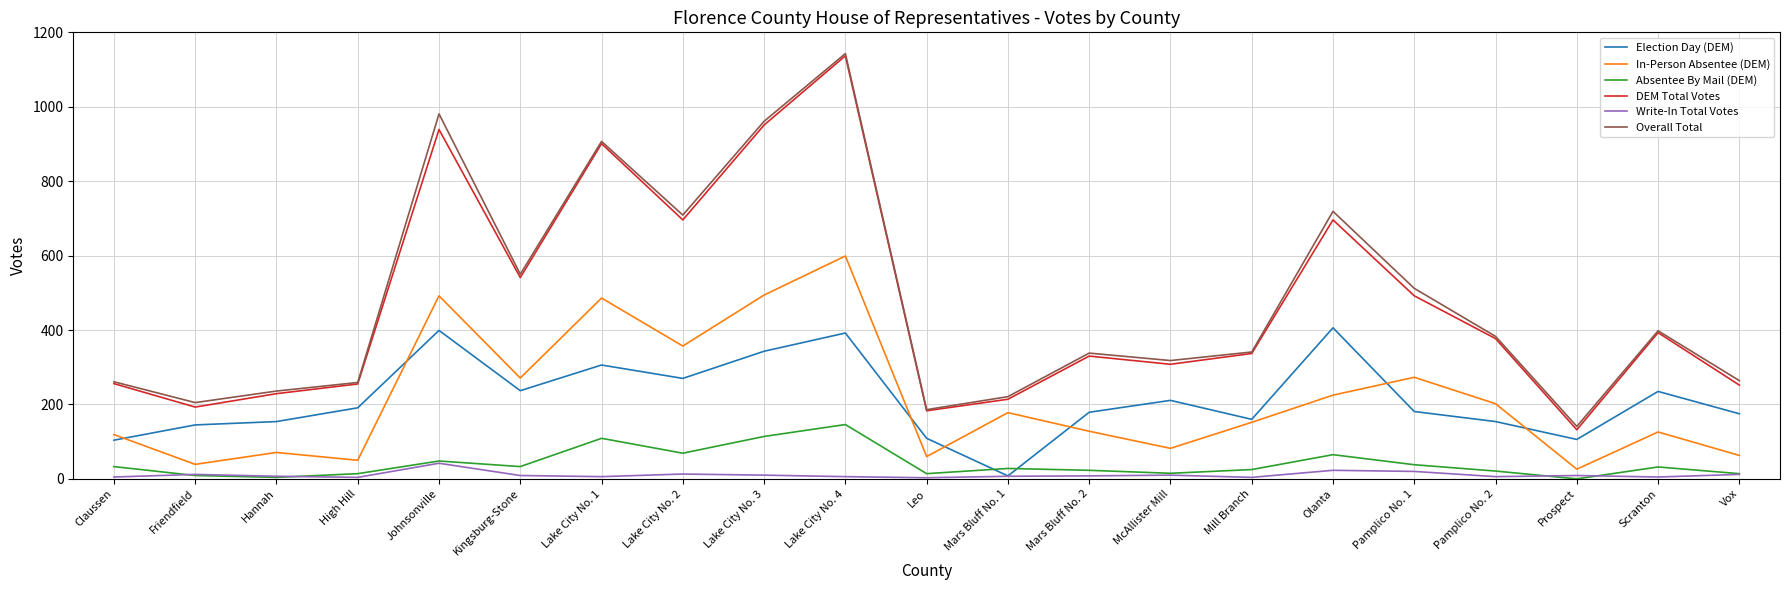

What is the difference between the second highest and minimum values in the Election Day (DEM) series?

391